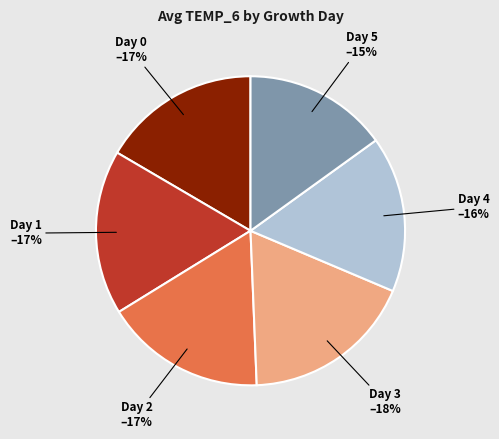

Does any single category account for the majority?

No